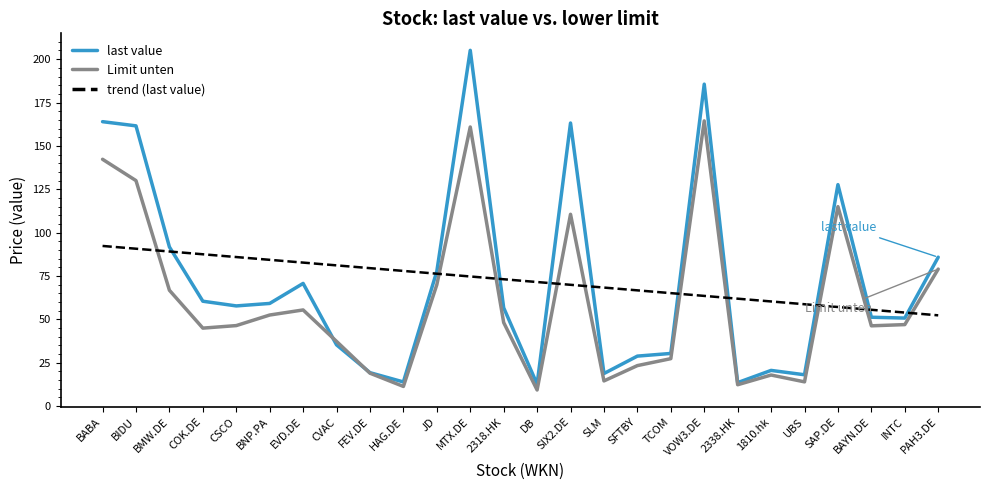

What is the lowest value of the last value series?

12.7